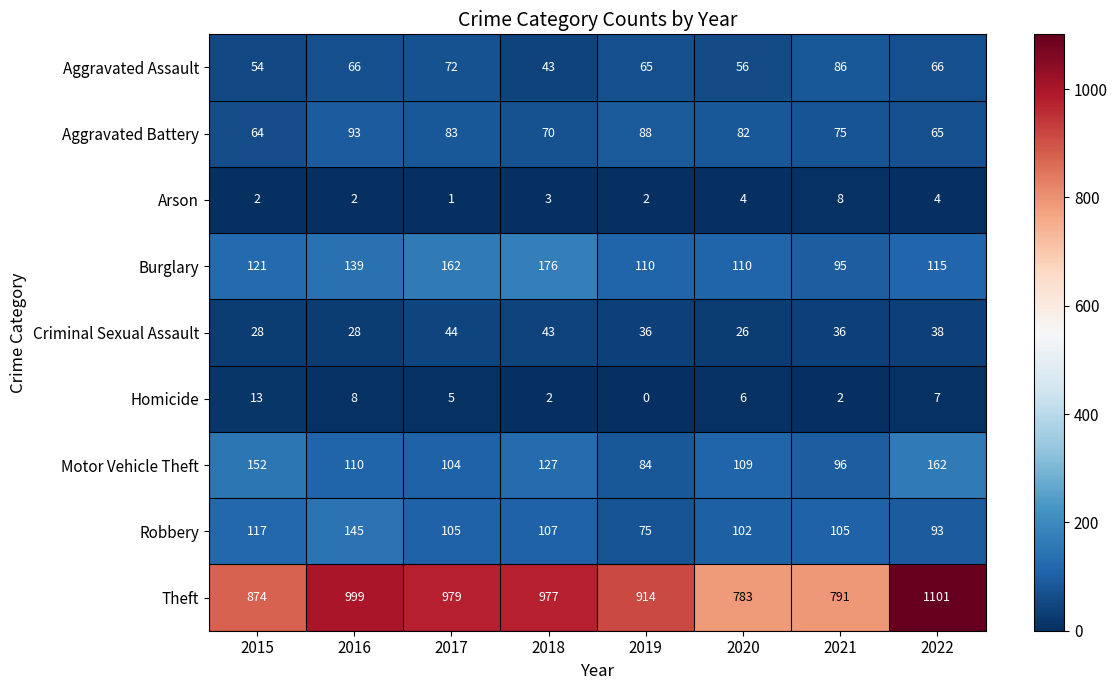

Is it true that Burglary equals 193 at 2019?

False